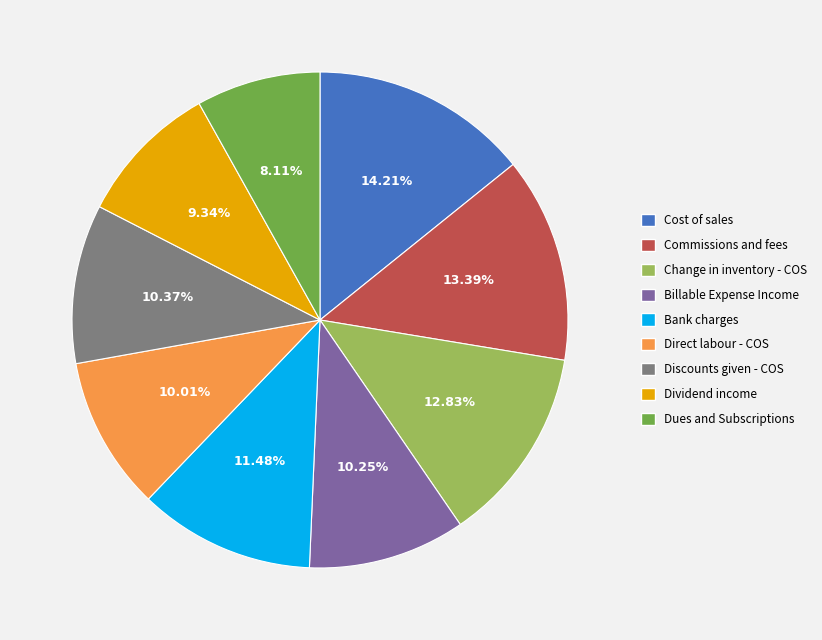

Do Billable Expense Income and Bank charges together represent more than half of the pie?

No